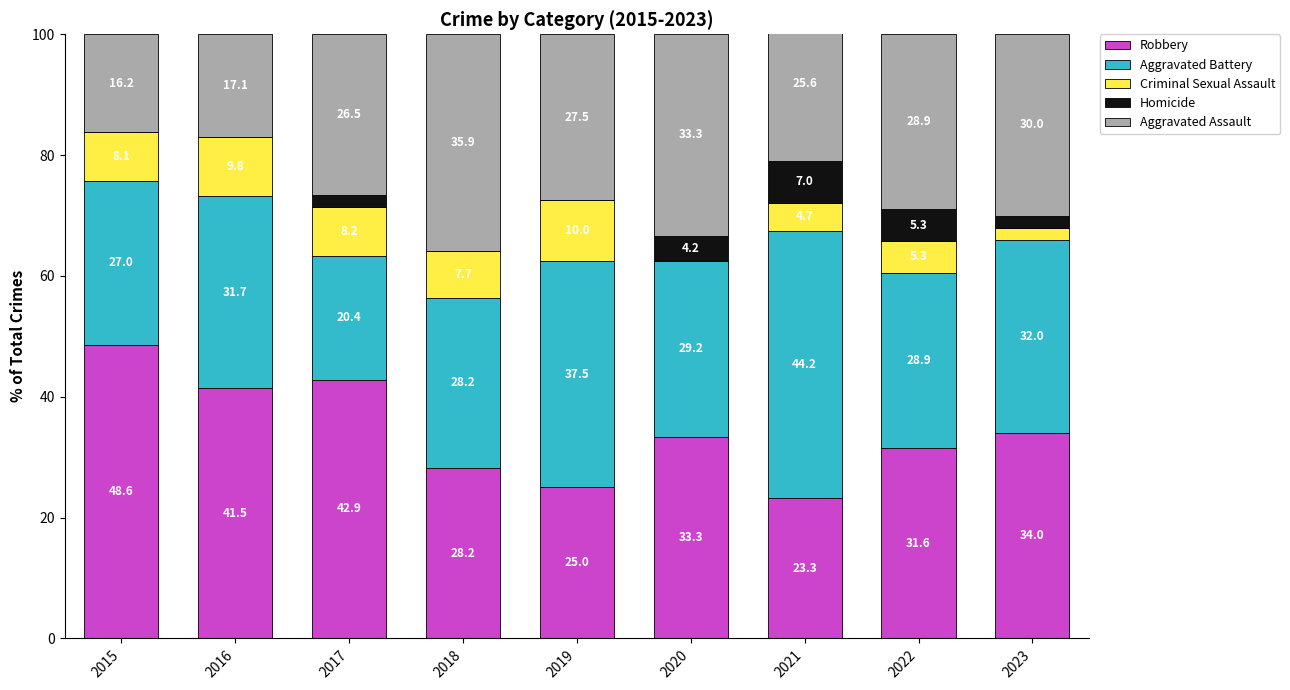

Is it true that Aggravated Assault equals 14.2 at 2022?

False